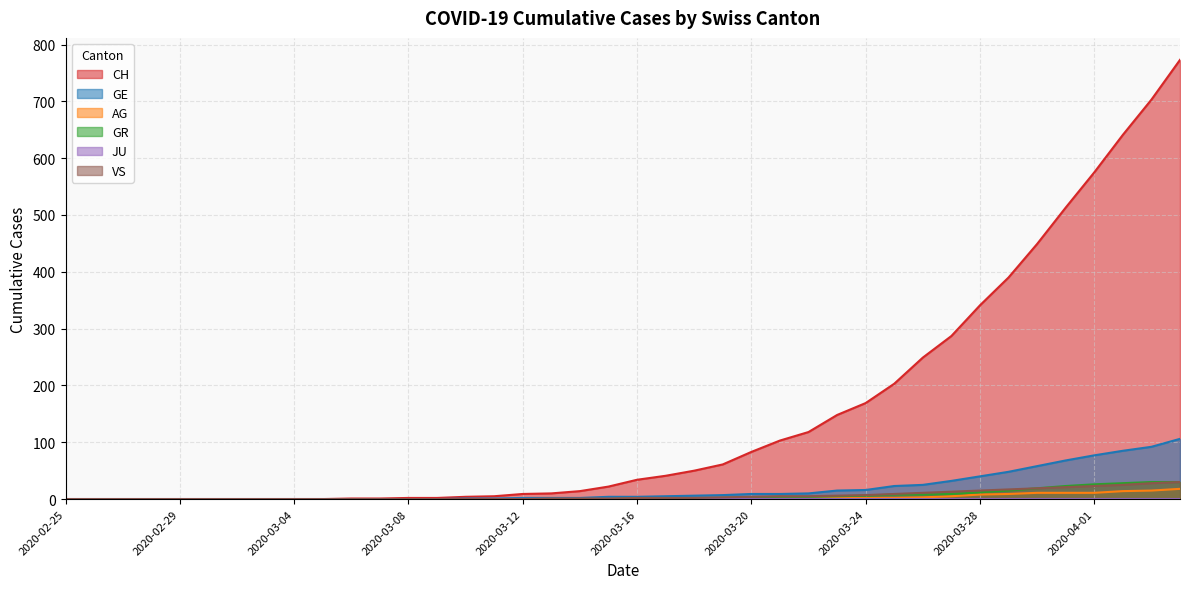

Which series has the widest spread of values?

CH